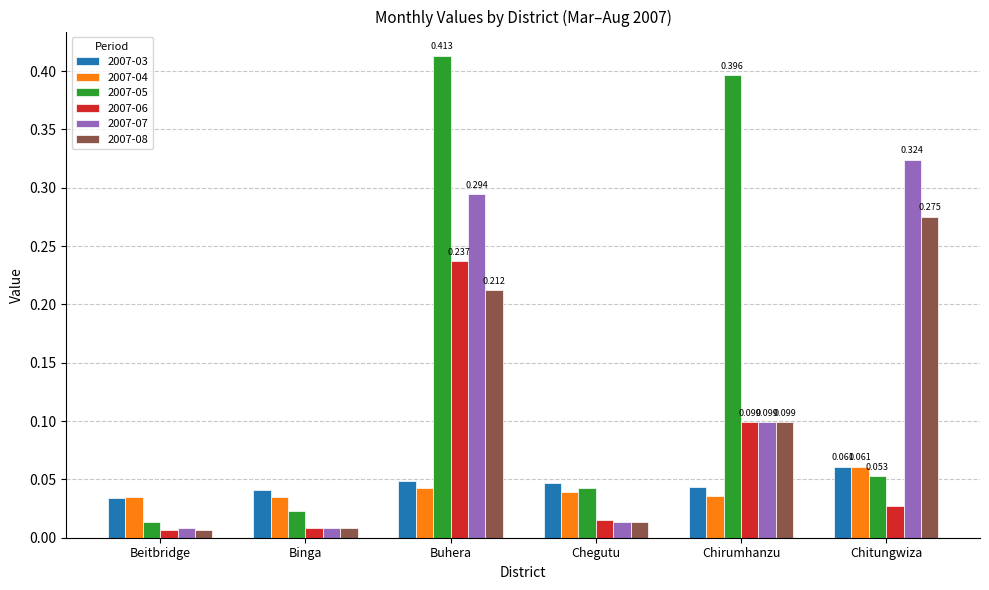

Which label corresponds to the largest value in the chart?

Buhera